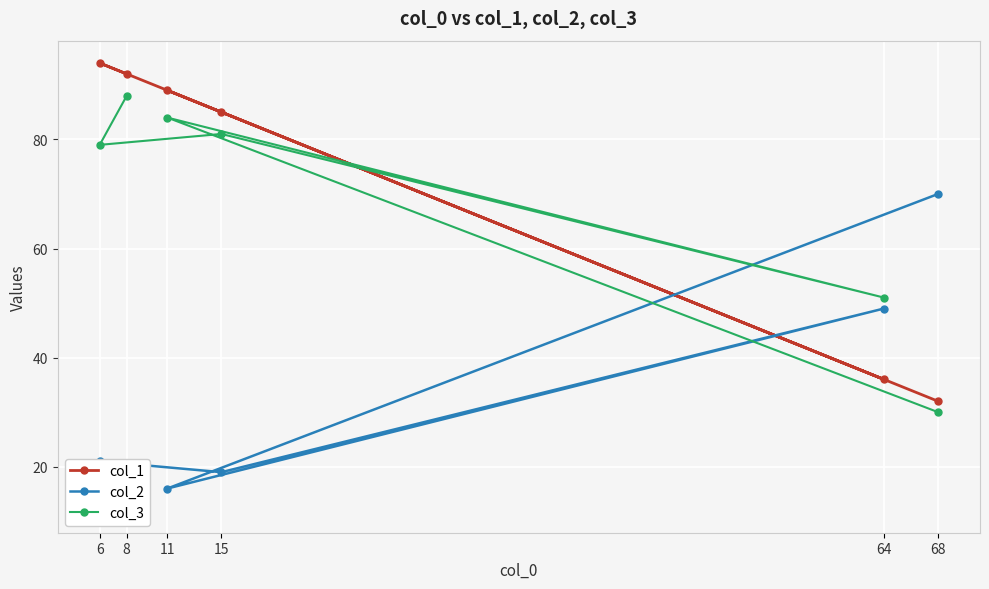

Is it true that col_2 equals 28 at 11?

False